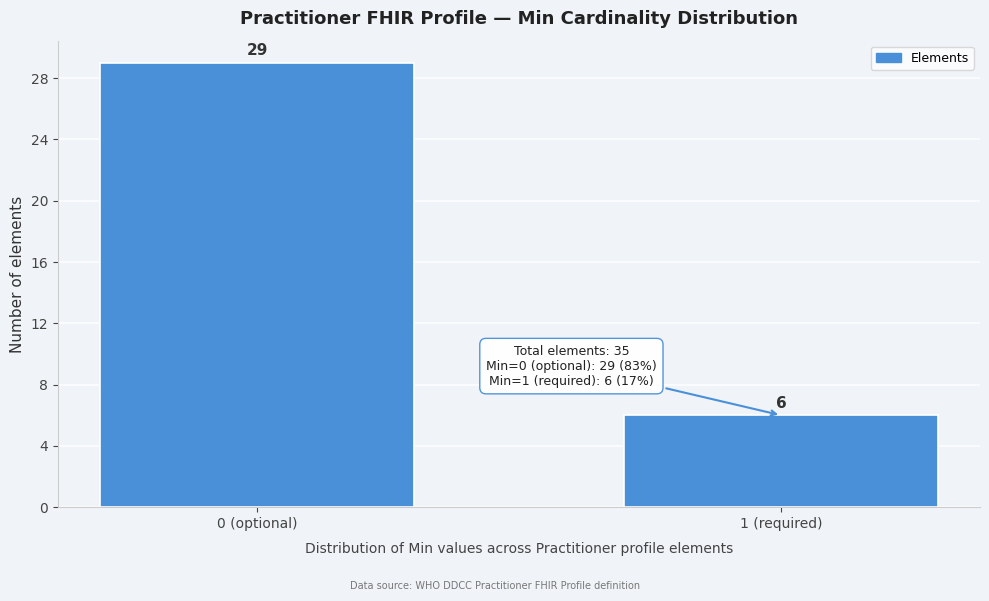

Reading right to left, what are all the values shown in this chart?

6	29